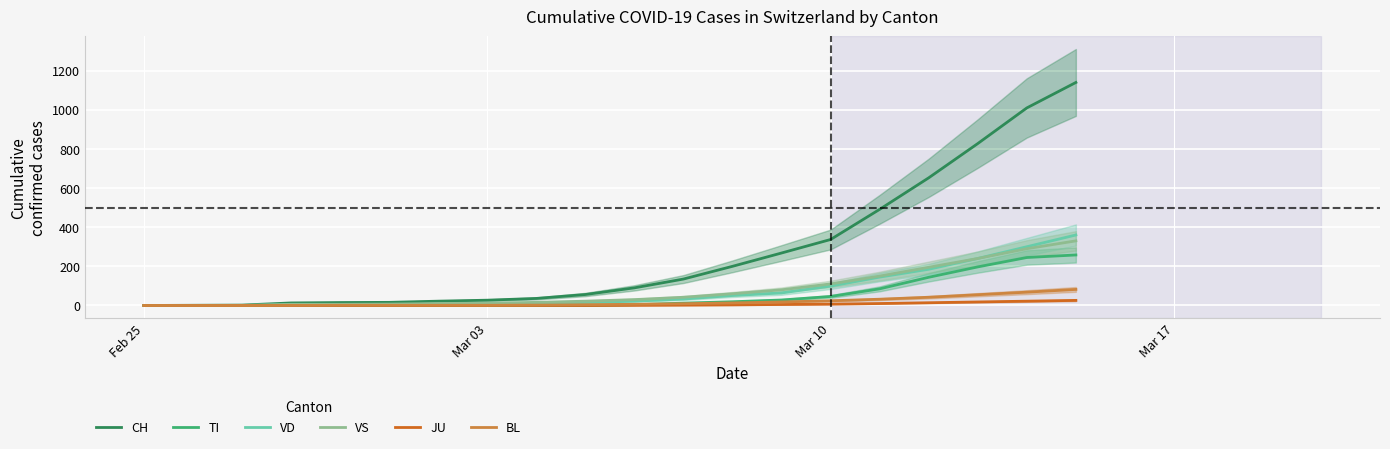

What is the maximum value for TI?

258